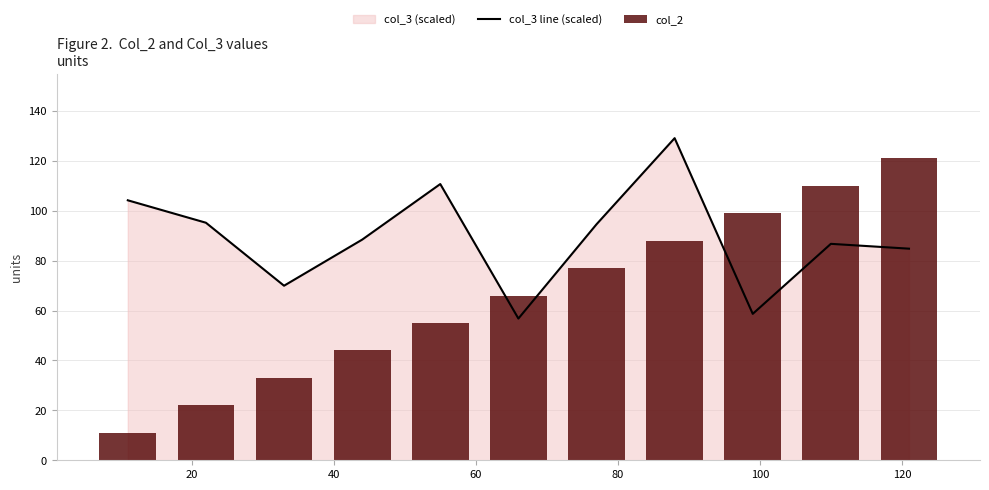

What is the highest value of the col_3 line (scaled) series?

129.0